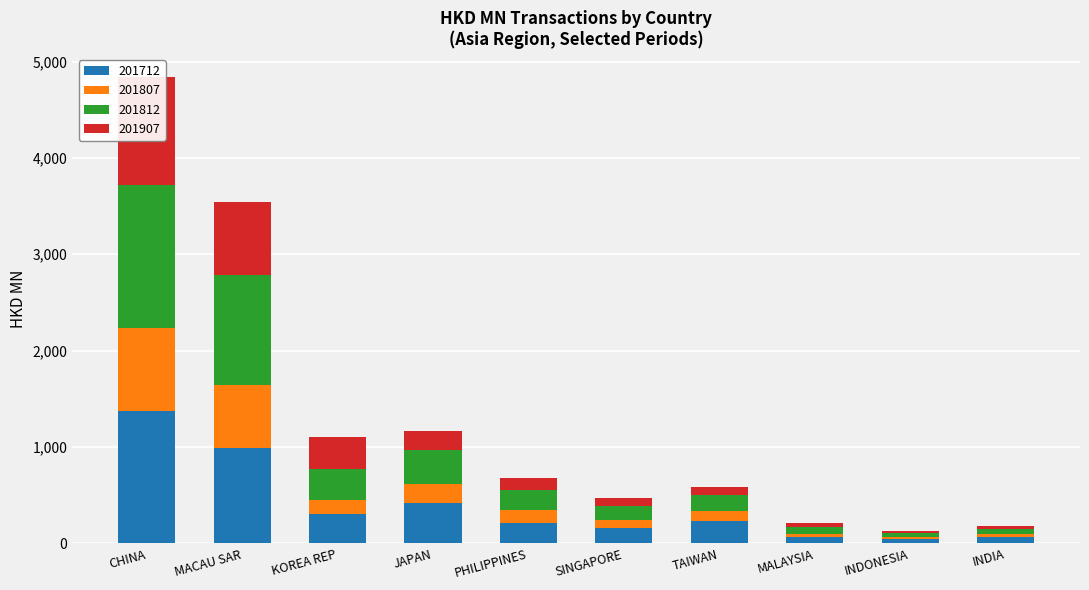

What is the label of the 4th bar from the left?

JAPAN